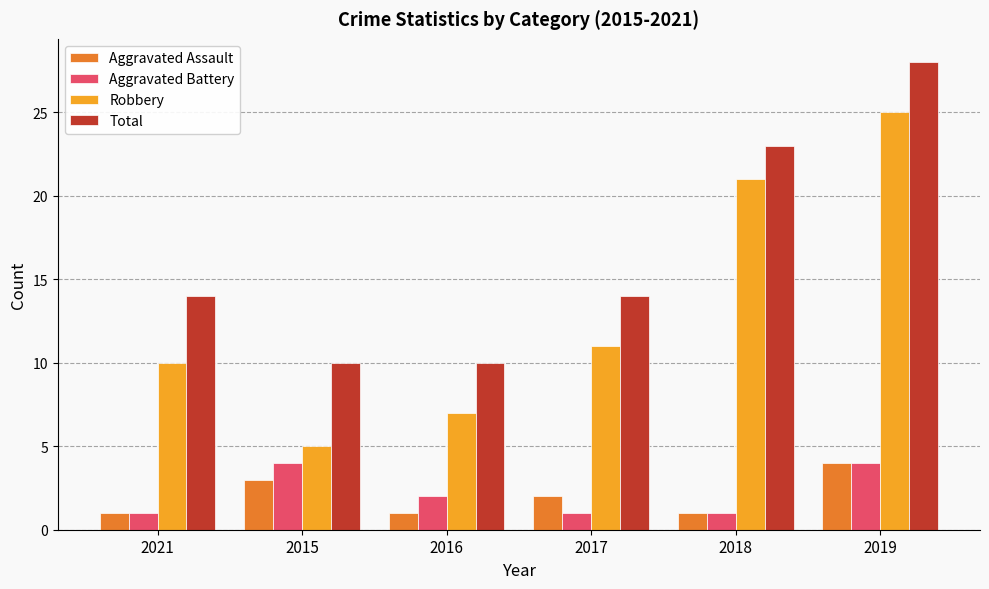

How many distinct data groups are displayed?

4